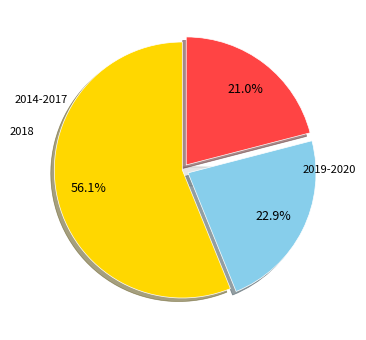

True or false: 2019-12-31 accounts for 1% of the total.

False